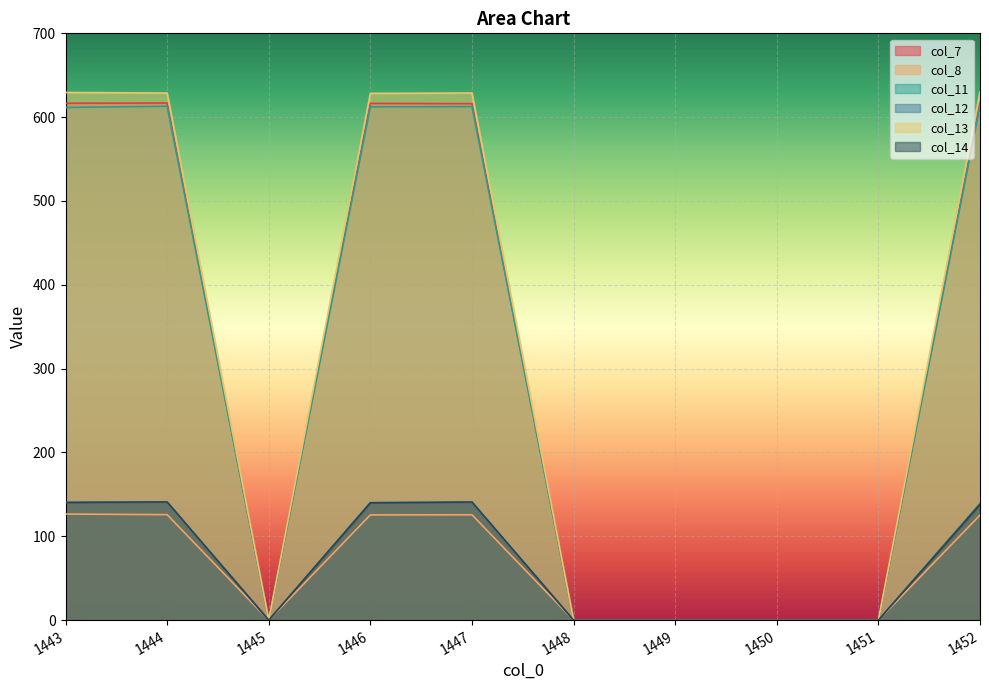

At which label does col_11 reach its peak?

1452